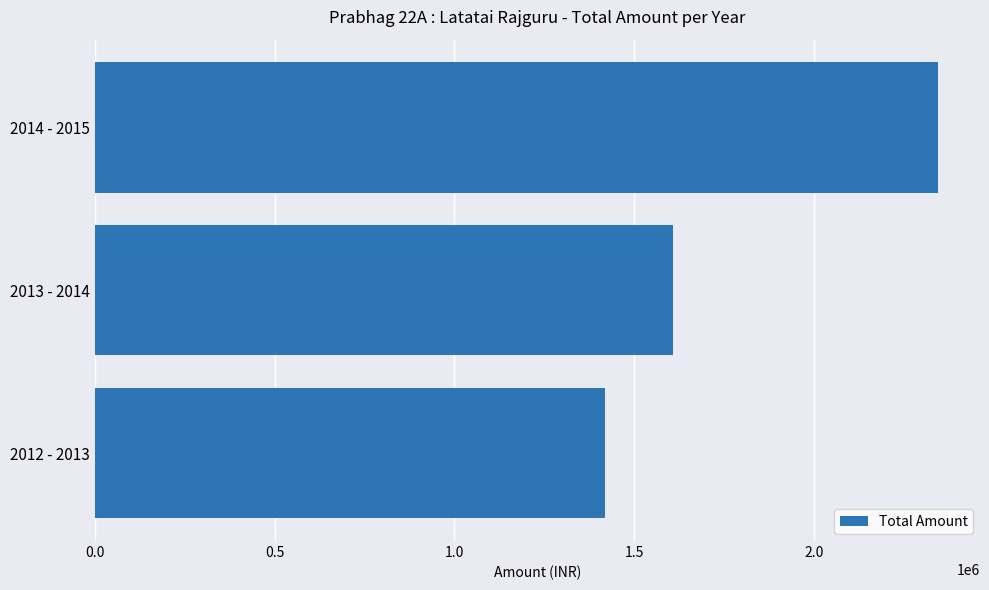

Approximately how many times larger is the value at 2014 - 2015 compared to 2012 - 2013?

1.7